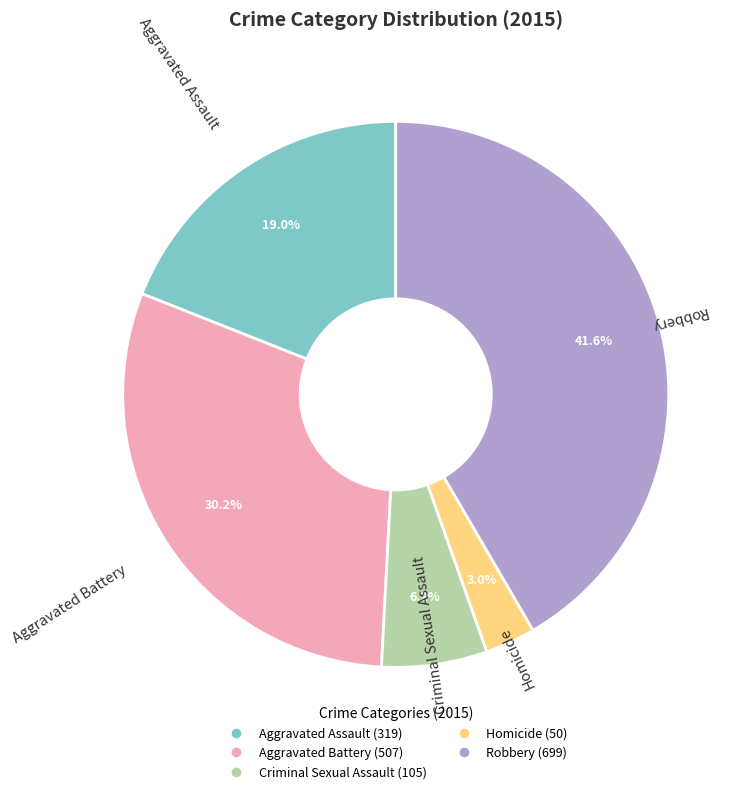

What percentage is NOT represented by Robbery?

58.4%